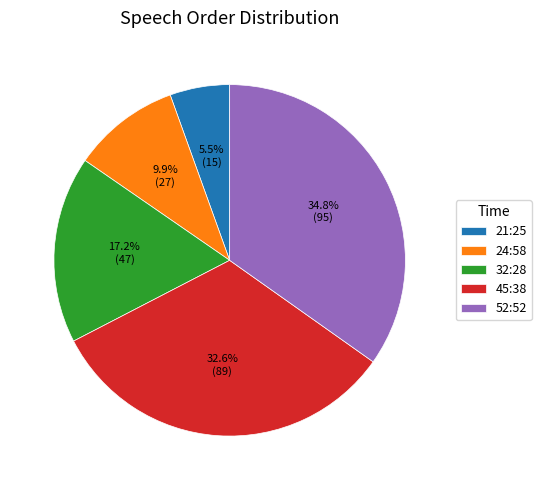

Is there any slice that represents more than half of the pie?

No